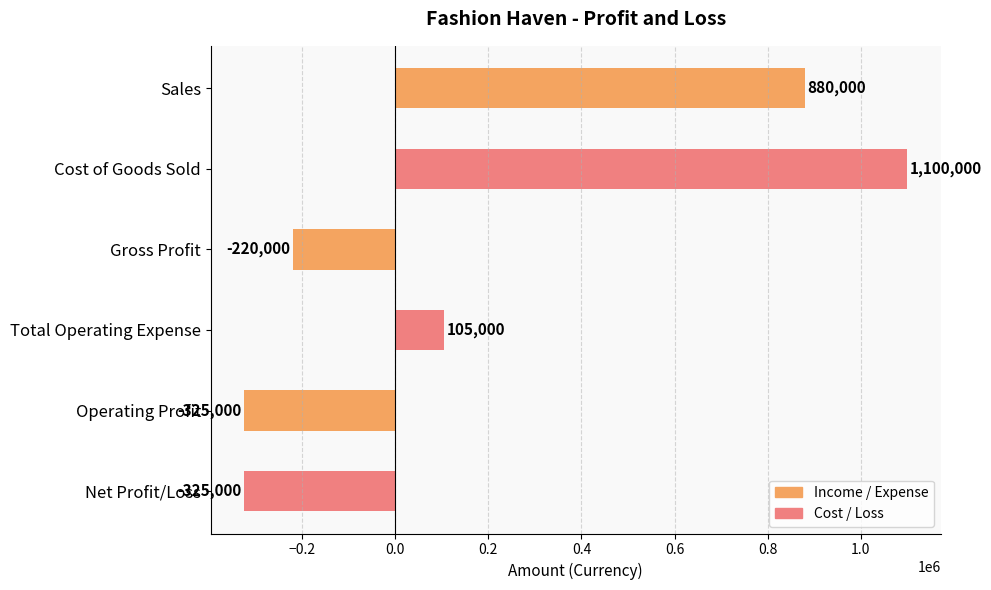

What is the label of the 5th bar from the bottom?

Cost of Goods Sold